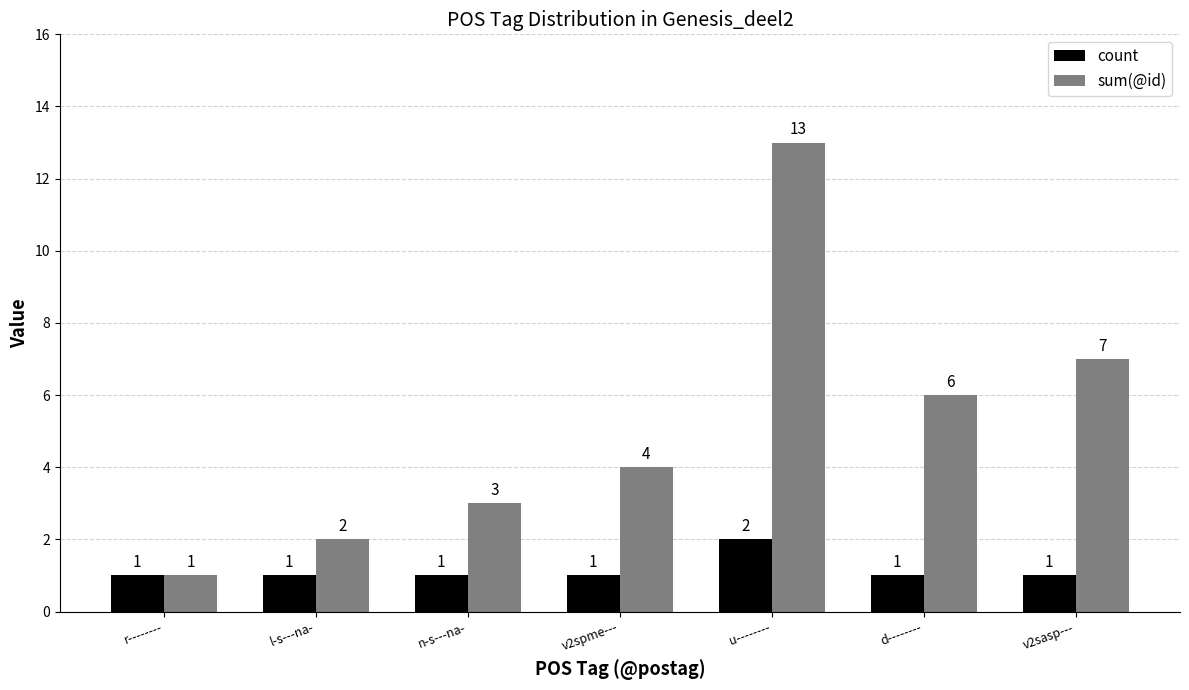

Which series has the largest range (max minus min)?

sum(@id)